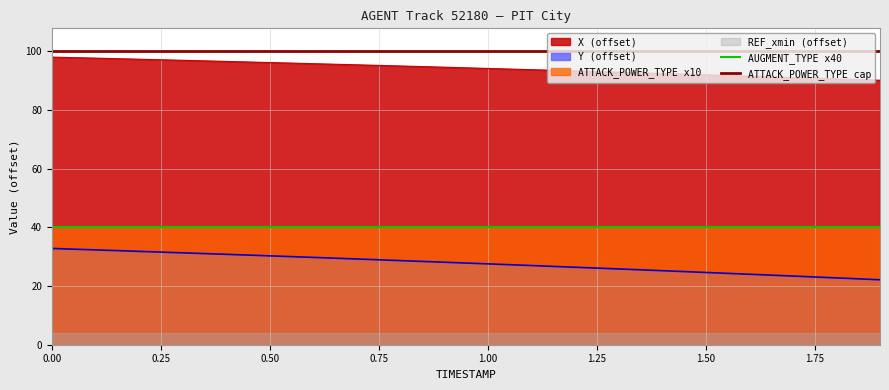

True or false: X (offset) and Y (offset) cross at least once.

False